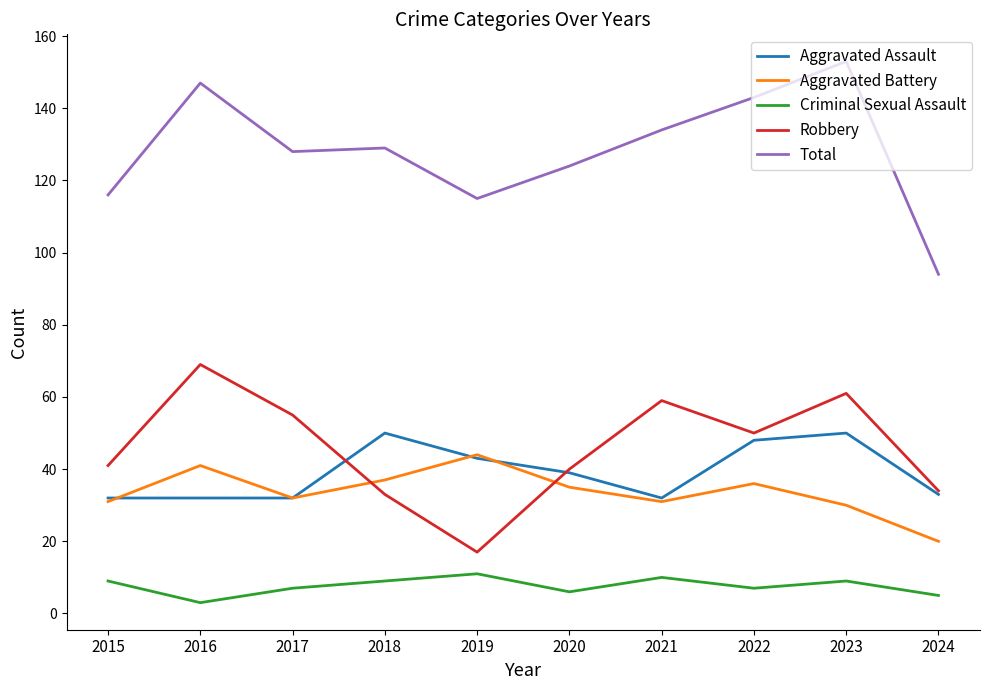

Which series ends up on top after the final intersection of Robbery and Aggravated Battery?

Robbery